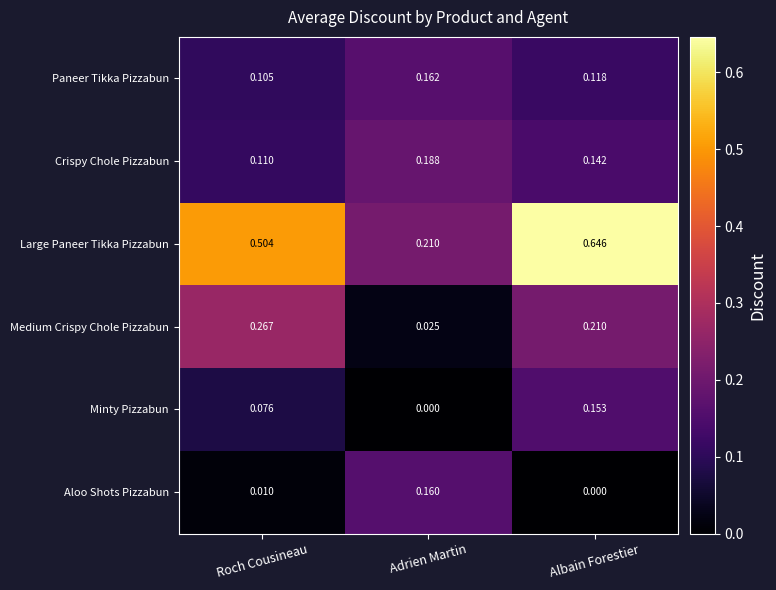

Which series changed the most between Adrien Martin and Albain Forestier?

Large Paneer Tikka Pizzabun